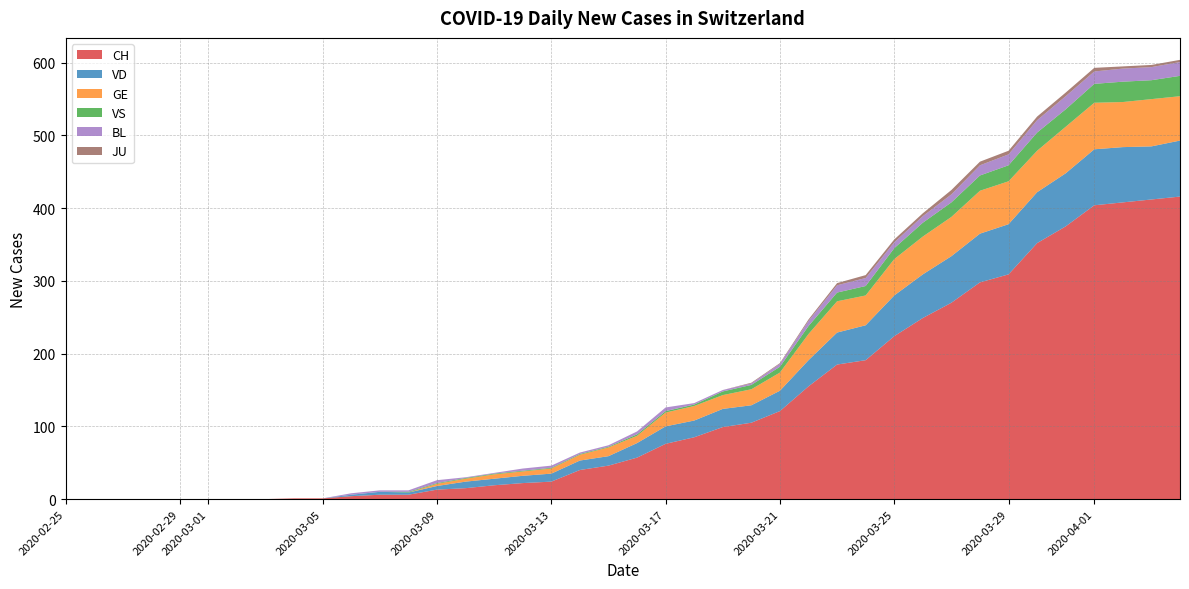

Reading left to right, extract all data points from this chart.

CH: 0=0	1=0	2=0	3=0	4=0	5=0	6=0	7=0	8=1	9=1	10=4	11=6	12=6	13=13	14=15	15=19	16=22	17=24	18=40	19=46	20=57	21=76	22=85	23=99	24=105	25=121	26=155	27=185	28=191	29=224	30=249	31=270	32=298	33=309	34=352	35=375	36=404	37=408	38=412	39=416
VD: 0=0	1=0	2=0	3=0	4=0	5=0	6=0	7=0	8=0	9=0	10=2	11=4	12=3	13=5	14=9	15=9	16=10	17=11	18=13	19=13	20=20	21=24	22=23	23=25	24=24	25=28	26=36	27=44	28=48	29=56	30=60	31=64	32=67	33=69	34=70	35=73	36=77	37=76	38=73	39=77
GE: 0=0	1=0	2=0	3=0	4=0	5=0	6=0	7=0	8=0	9=0	10=0	11=0	12=0	13=3	14=4	15=6	16=6	17=7	18=8	19=12	20=10	21=19	22=20	23=19	24=22	25=25	26=36	27=43	28=41	29=50	30=52	31=54	32=59	33=59	34=57	35=64	36=64	37=62	38=65	39=61
VS: 0=0	1=0	2=0	3=0	4=0	5=0	6=0	7=0	8=0	9=0	10=0	11=0	12=1	13=1	14=1	15=1	16=1	17=1	18=1	19=1	20=2	21=2	22=2	23=5	24=6	25=8	26=11	27=12	28=13	29=15	30=19	31=20	32=21	33=22	34=25	35=24	36=26	37=28	38=26	39=28
BL: 0=0	1=0	2=0	3=0	4=0	5=0	6=0	7=0	8=0	9=0	10=2	11=2	12=2	13=4	14=1	15=1	16=3	17=3	18=2	19=2	20=4	21=5	22=2	23=2	24=2	25=4	26=7	27=10	28=11	29=8	30=9	31=11	32=14	33=15	34=17	35=18	36=17	37=18	38=18	39=19
JU: 0=0	1=0	2=0	3=0	4=0	5=0	6=0	7=0	8=0	9=0	10=0	11=0	12=0	13=0	14=0	15=0	16=0	17=0	18=0	19=0	20=0	21=0	22=0	23=0	24=1	25=1	26=2	27=3	28=4	29=4	30=4	31=6	32=5	33=5	34=5	35=5	36=5	37=3	38=3	39=3